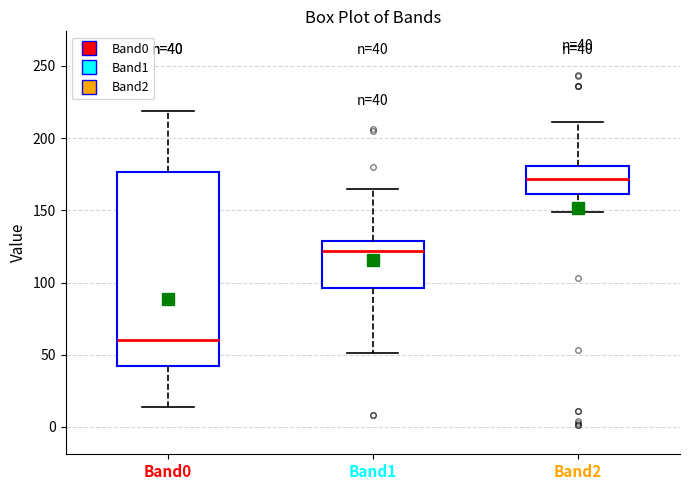

Which box has the lowest median line?

Band0